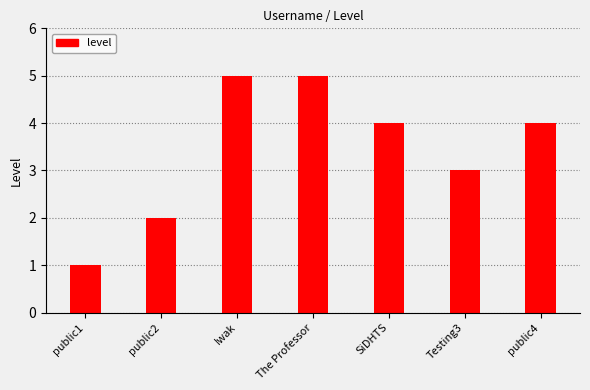

What is the maximum value shown in the chart?

5